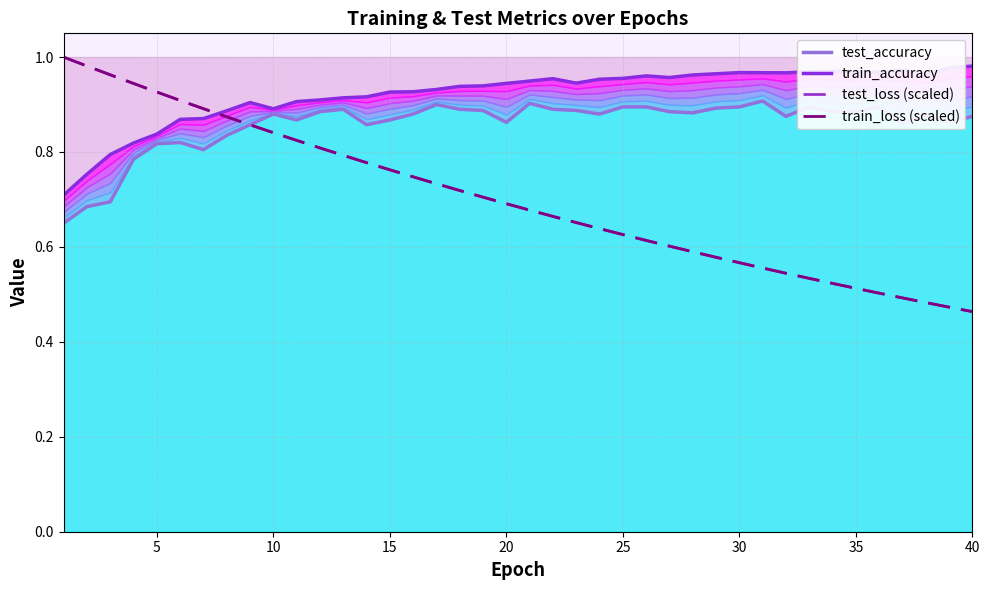

True or false: test_loss (scaled) and train_loss (scaled) intersect in this chart.

False